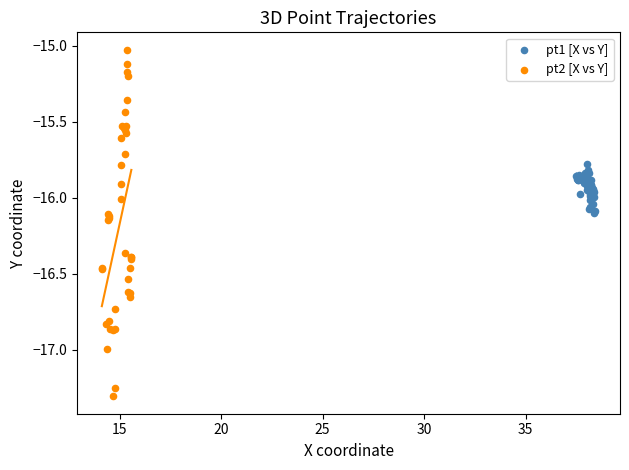

Which series has the widest spread of Y values?

pt2 [X vs Y]